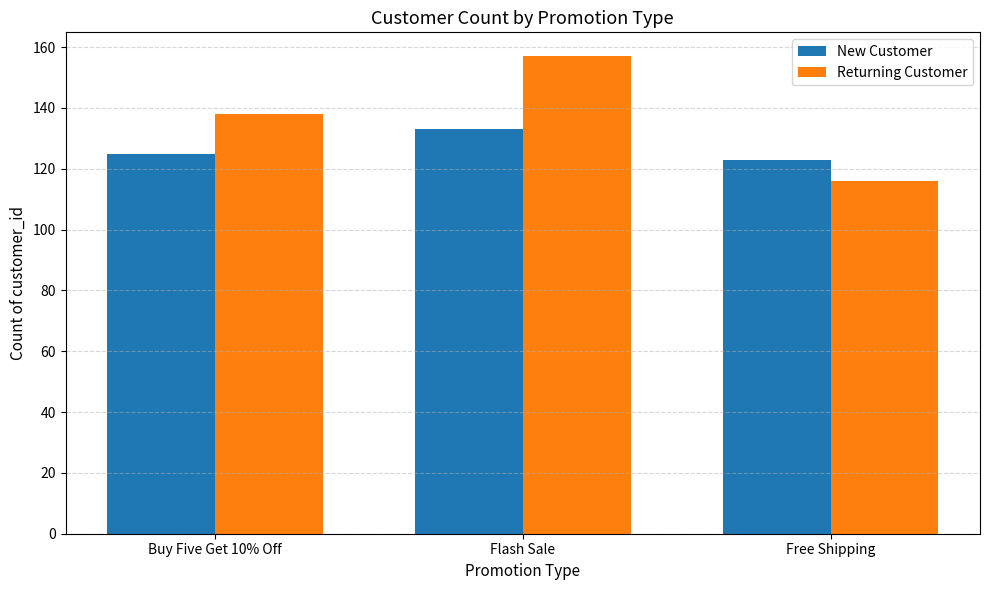

List the series in order of their peak value, lowest first.

New Customer, Returning Customer